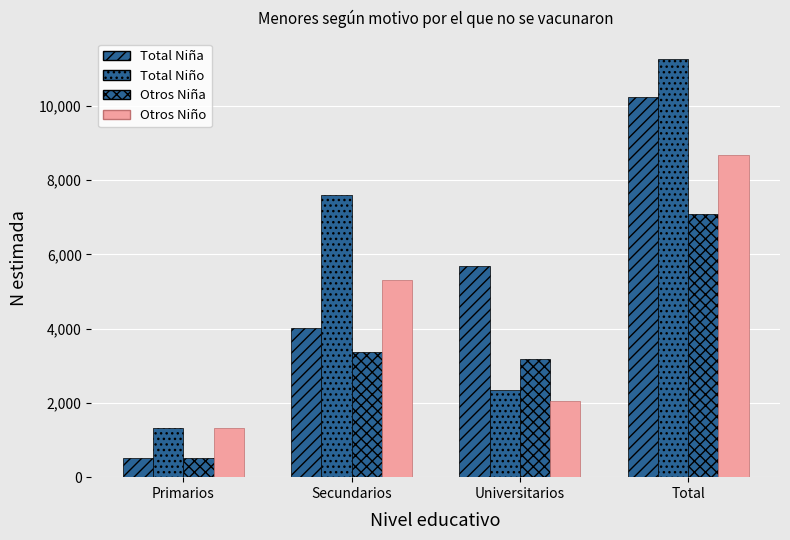

Reading right to left, list all the values displayed in this chart.

Total Niña: 10241	5698	4018	525
Total Niño: 11260	2342	7597	1321
Otros Niña: 7099	3196	3378	525
Otros Niño: 8670	2039	5310	1321